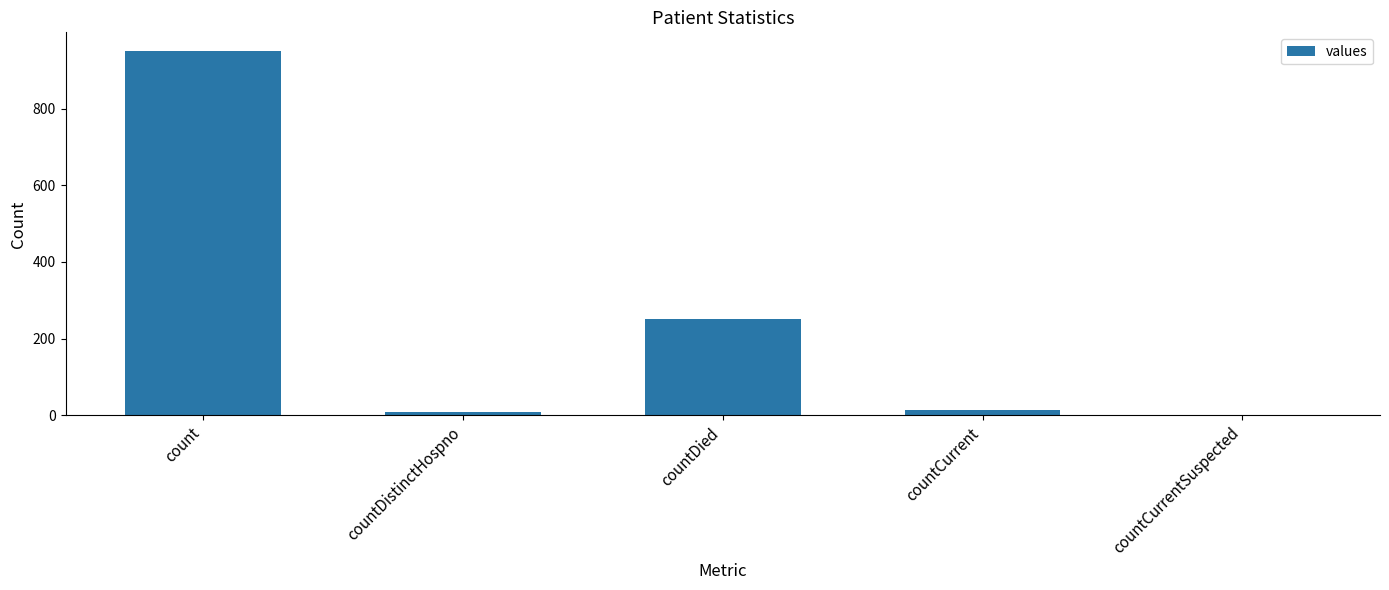

Which label corresponds to the largest value in the chart?

count